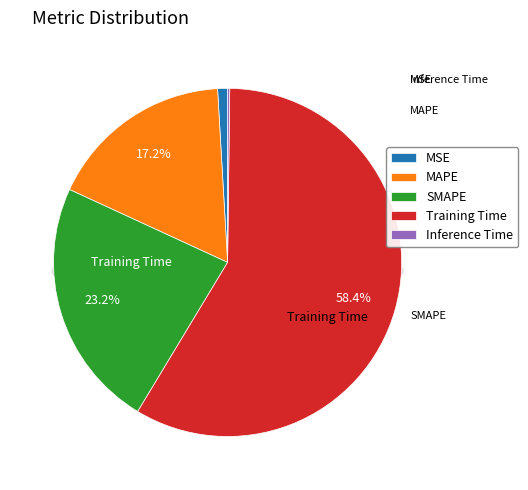

To the nearest percent, what is the difference between the Inference Time and Training Time slice percentages?

58%